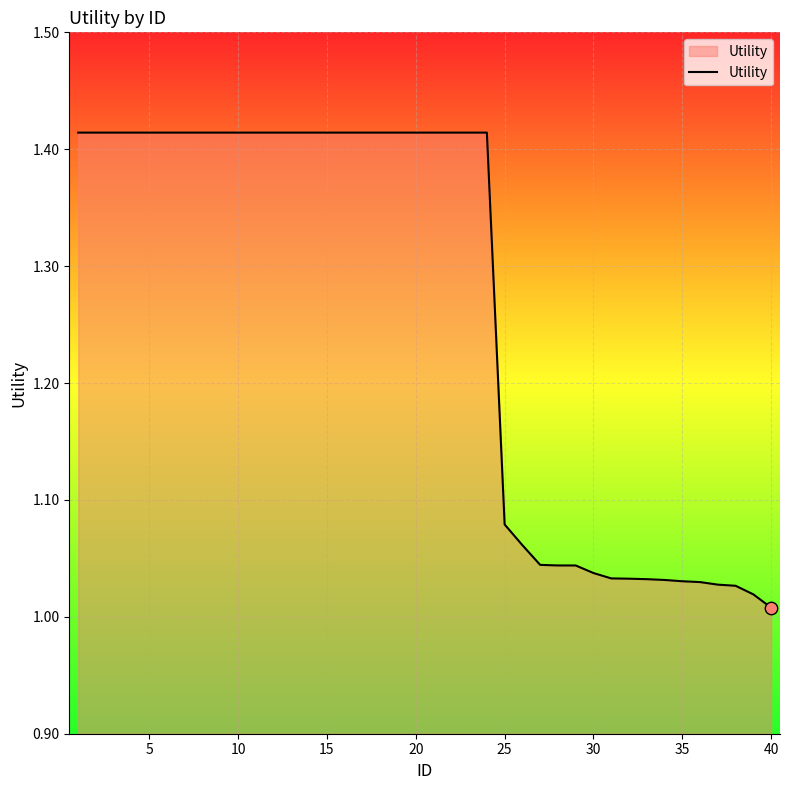

What is the difference between the maximum and minimum values?

0.4